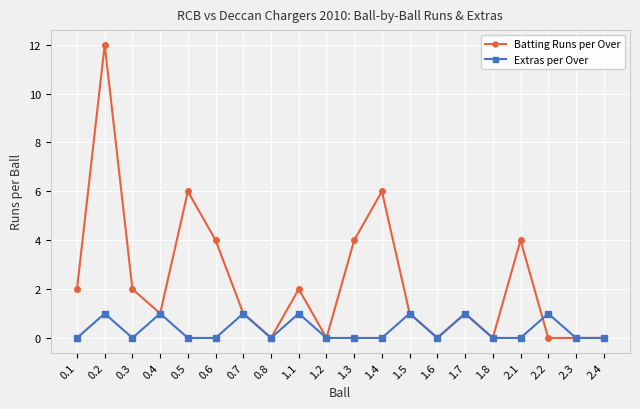

Which series has the widest spread of values?

Batting Runs per Over